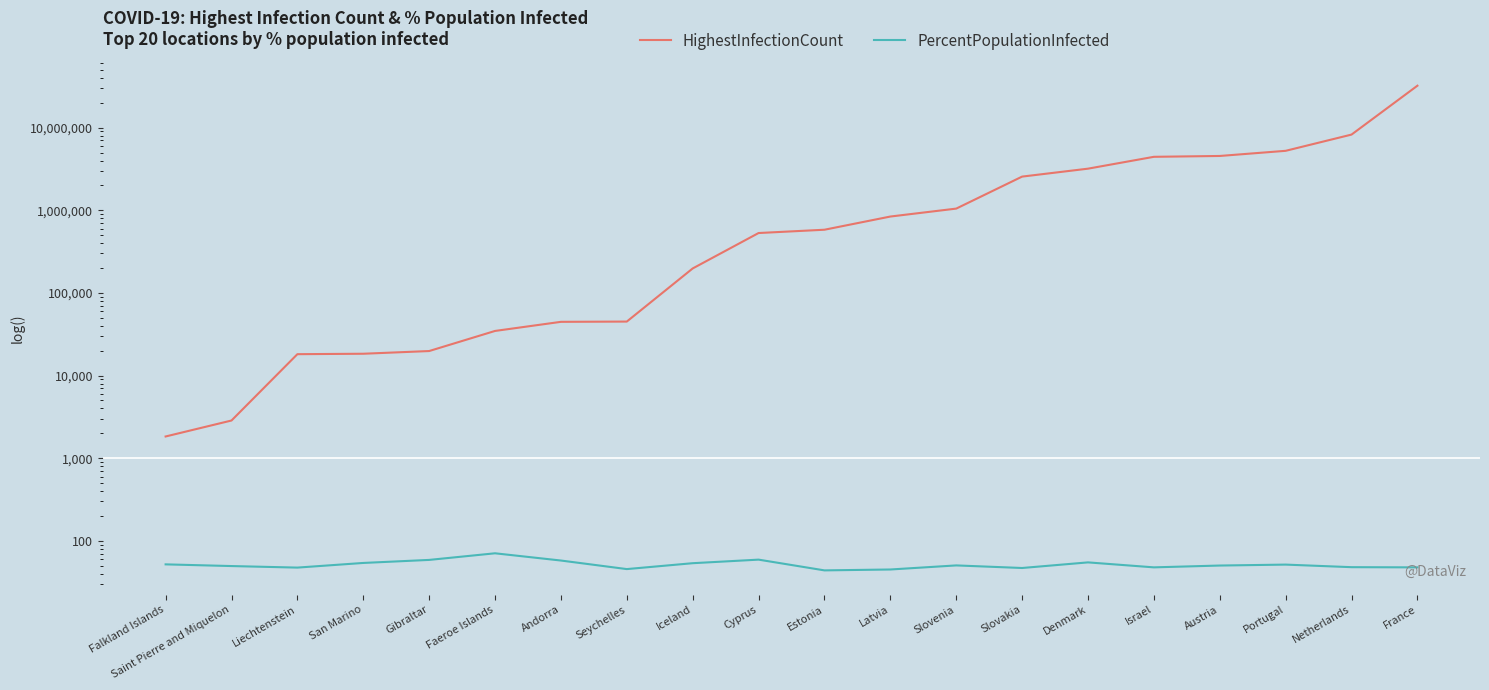

Which has a higher value, Liechtenstein or Slovakia?

Slovakia